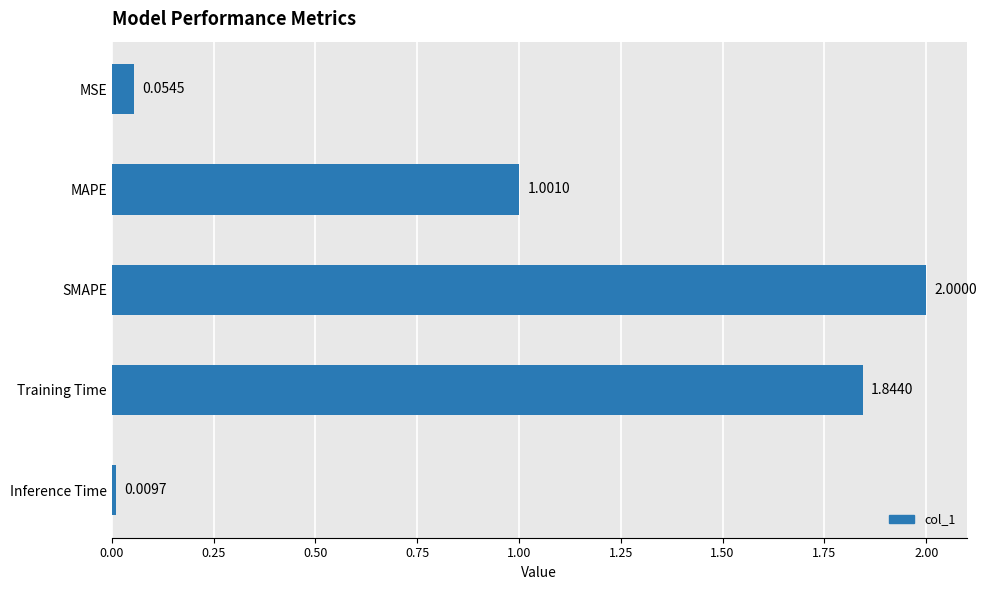

What is the sum of all values?

4.9